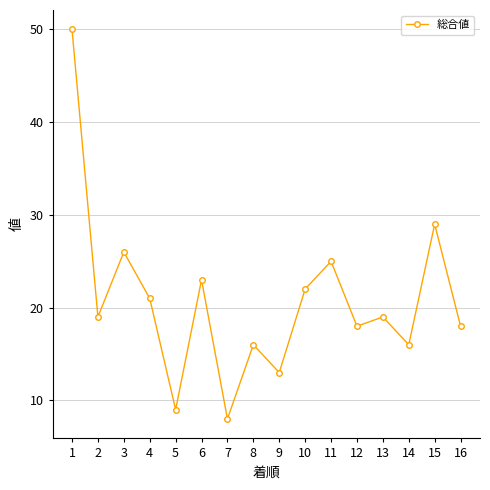

Reading left to right, extract all data points from this chart.

1=50	2=19	3=26	4=21	5=9	6=23	7=8	8=16	9=13	10=22	11=25	12=18	13=19	14=16	15=29	16=18